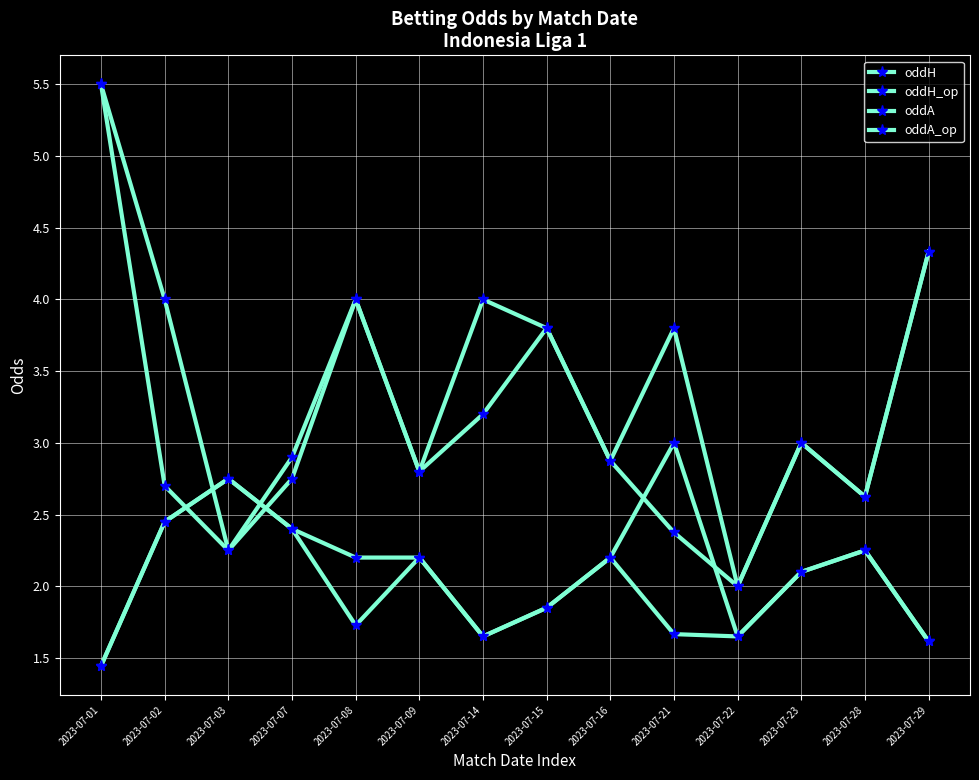

Which label corresponds to the largest value in the chart?

2023-07-01